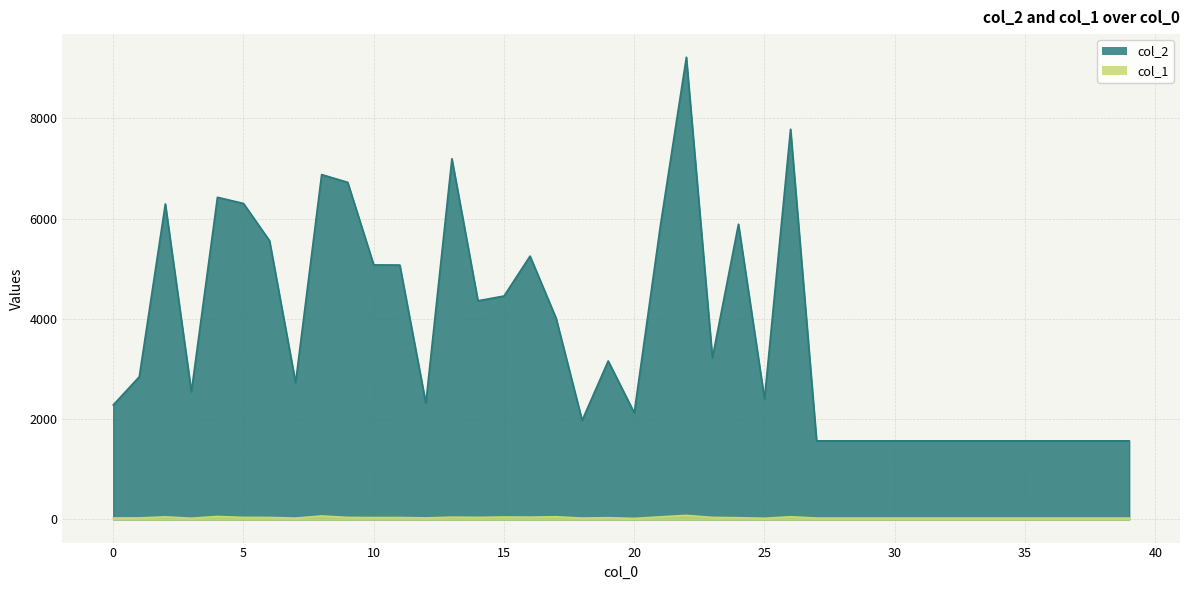

At 18, list the series in order from largest to smallest.

col_2, col_1